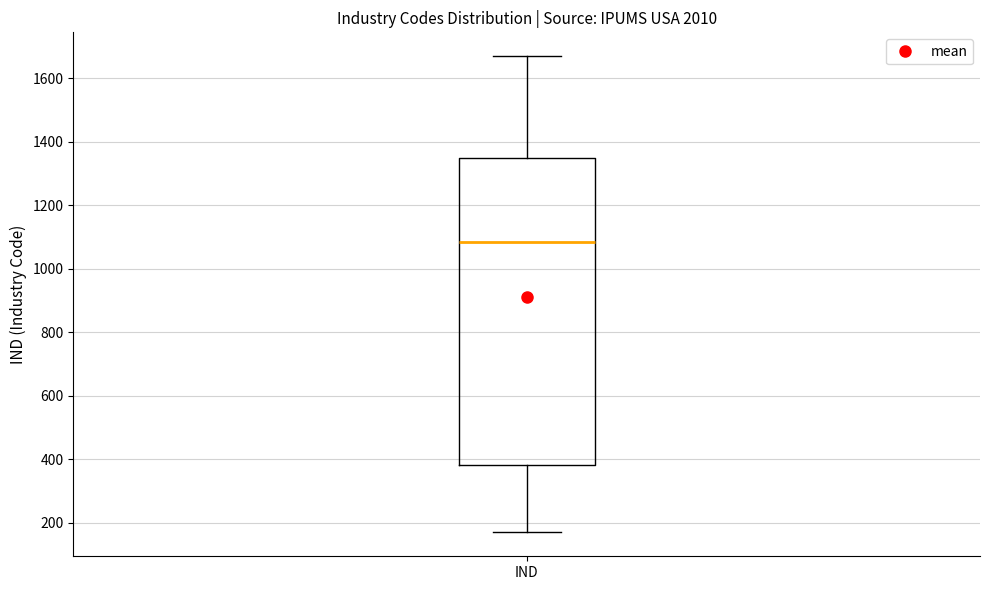

Transcribe this box plot: give where the median line is, the range the box spans, and where the two whiskers end, as read against the y-axis. The values are not printed on the chart, so give them approximately, as read against the axis.

median 1080, box 380 to 1360, whiskers 180 to 1680